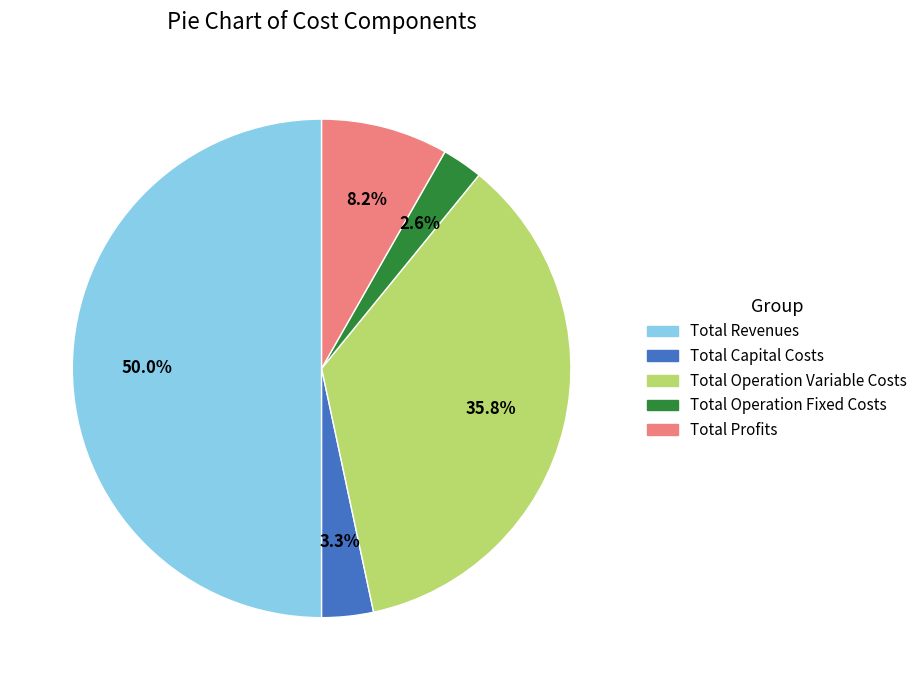

The Total Operation Variable Costs slice represents 30% of the pie. True or false?

False